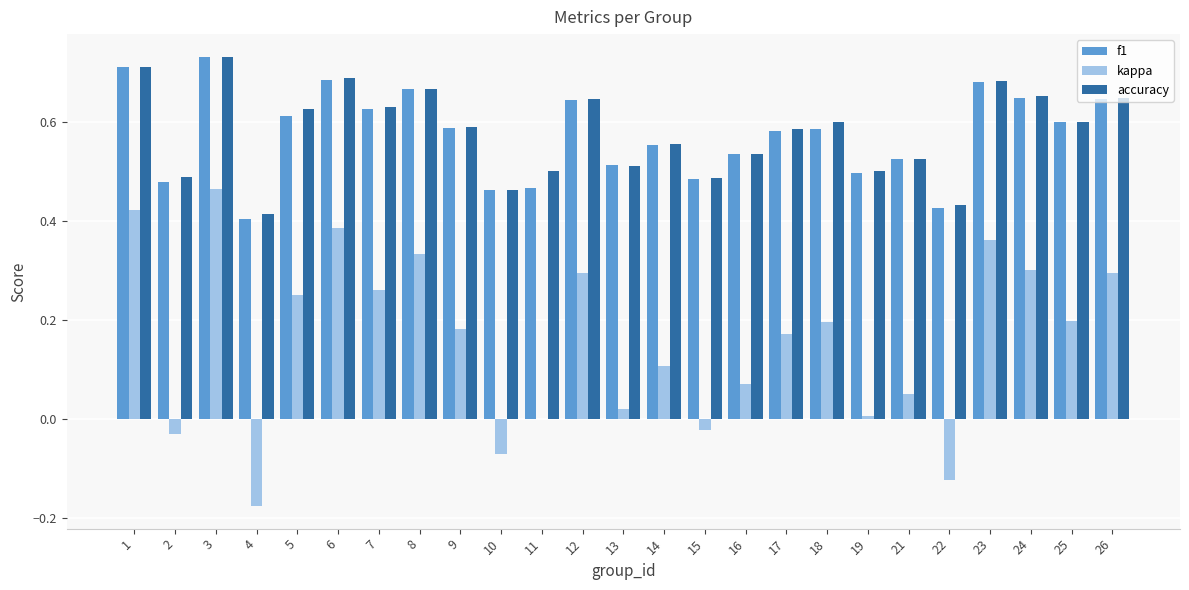

Where is accuracy nearest to the value 0?

4